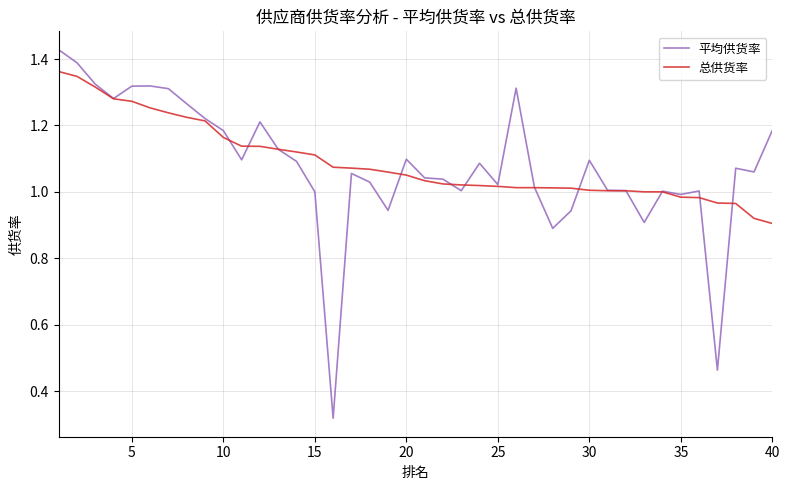

Which series has the widest spread of values?

平均供货率